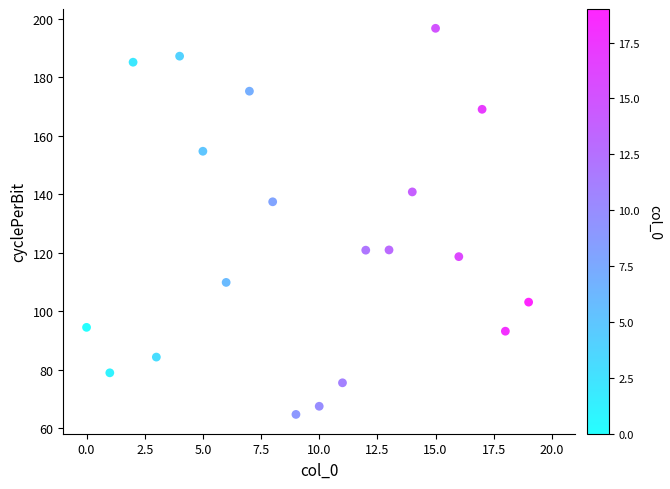

What is the range of Y values (max minus min)?

132.0